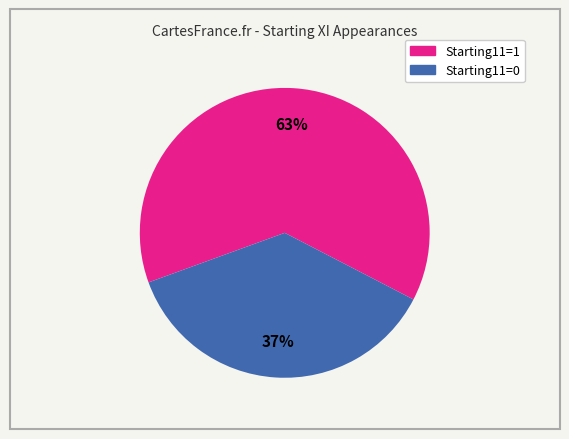

Do Starting11=1 and Starting11=0 together represent more than half of the pie?

Yes